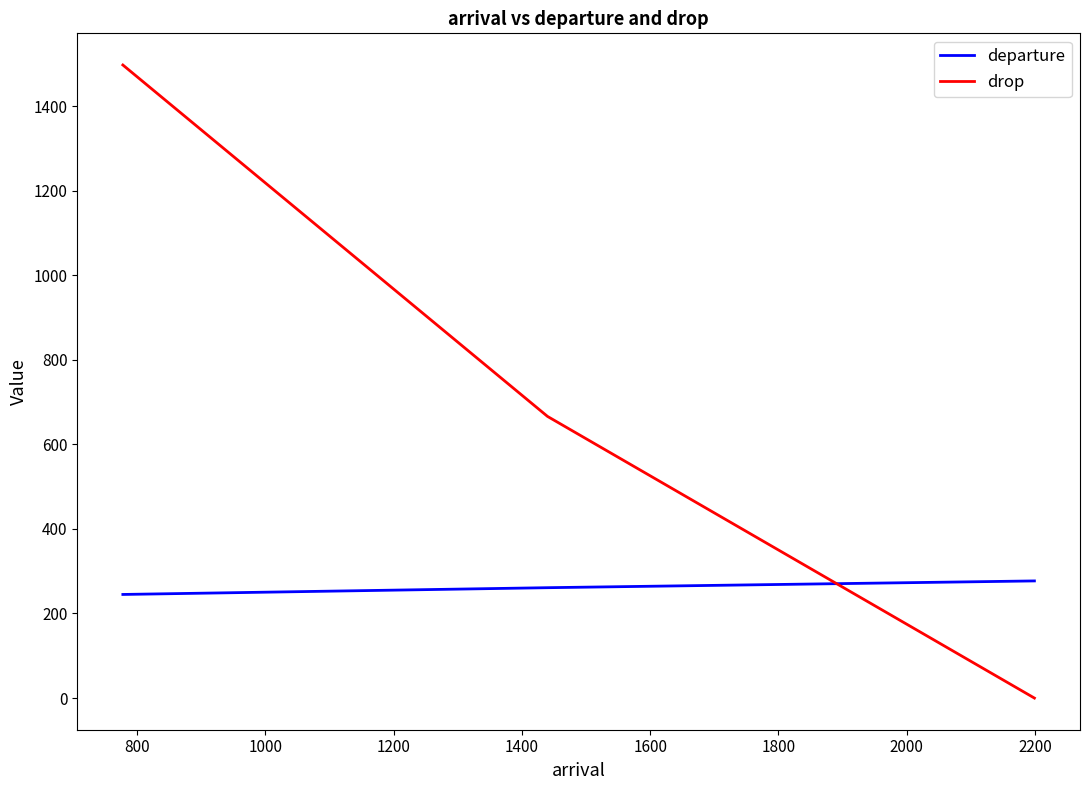

List the series in order of their overall mean, lowest first.

departure, drop